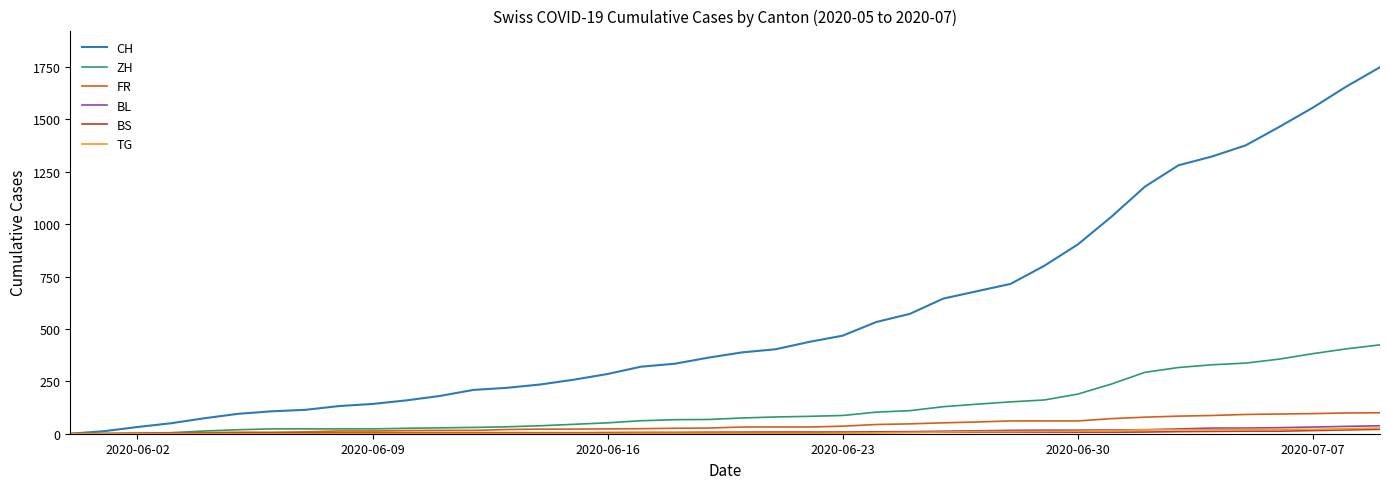

Which series has the widest spread of values?

CH